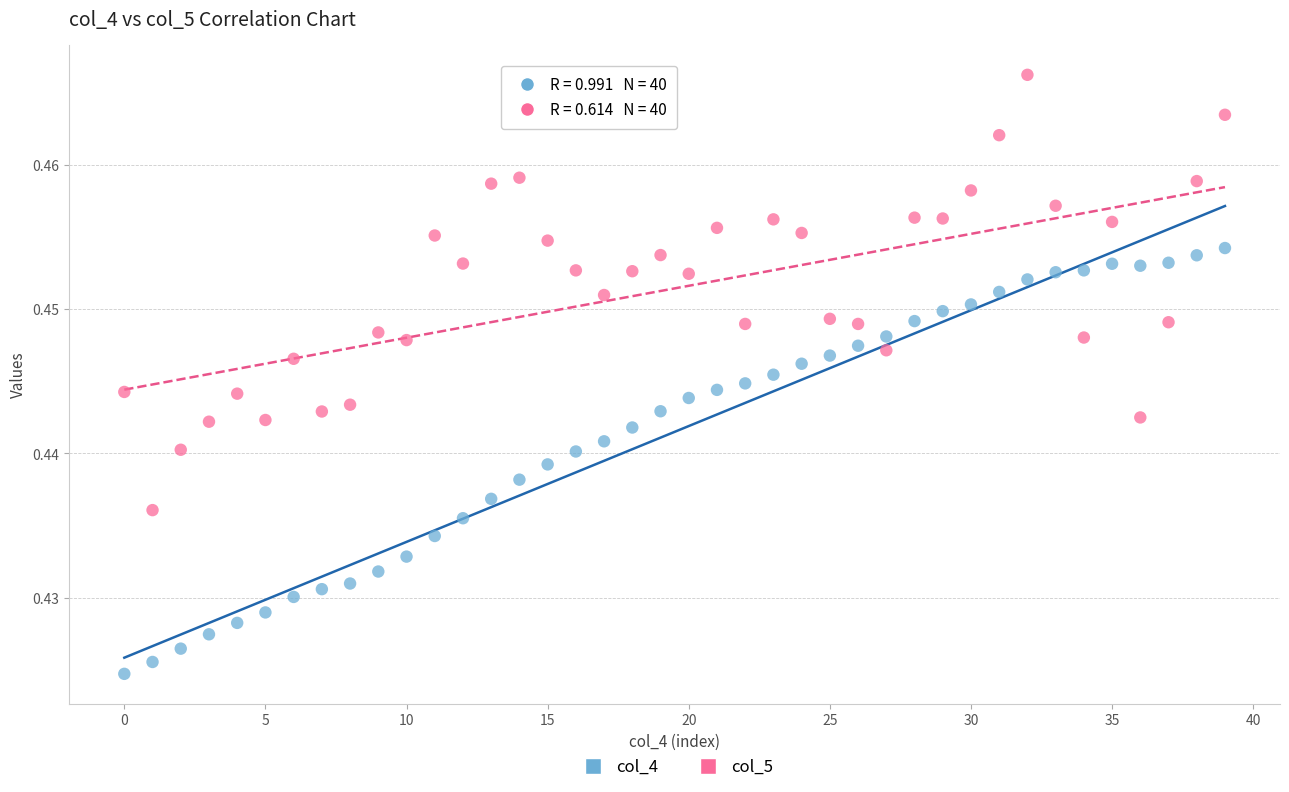

Which series contains the lowest Y value?

col_4